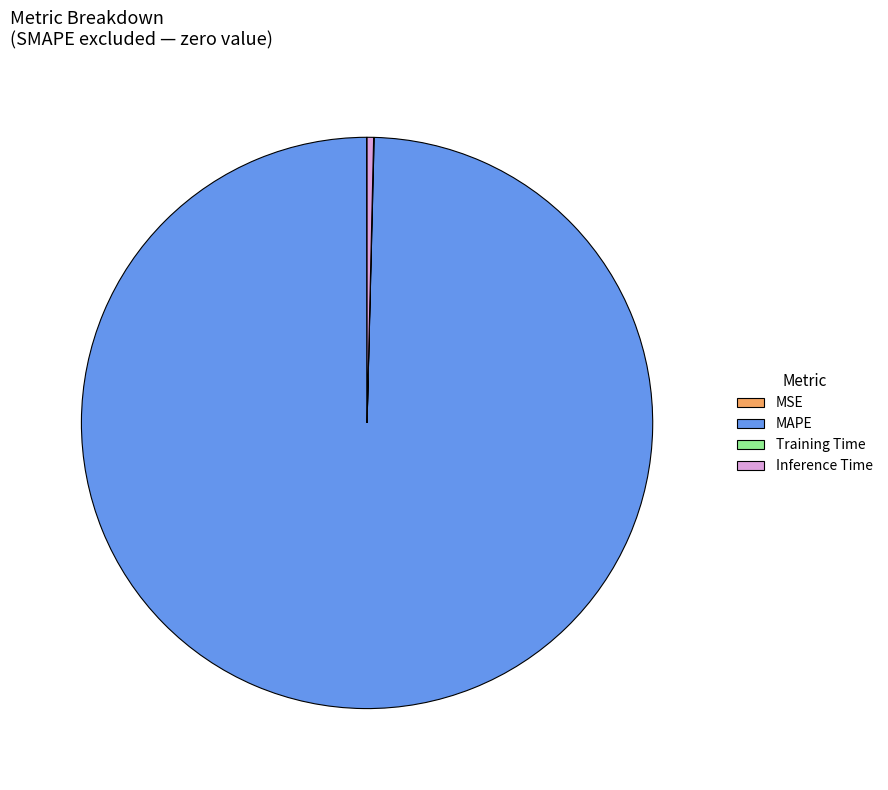

Is there any slice that represents more than half of the pie?

Yes